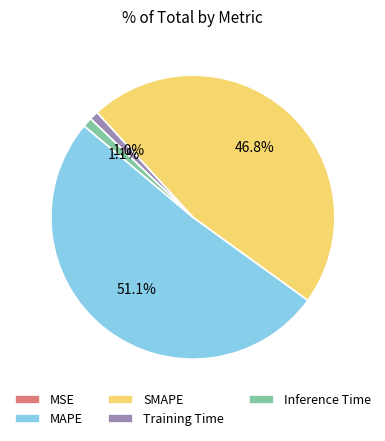

Is there a majority slice in this chart?

Yes